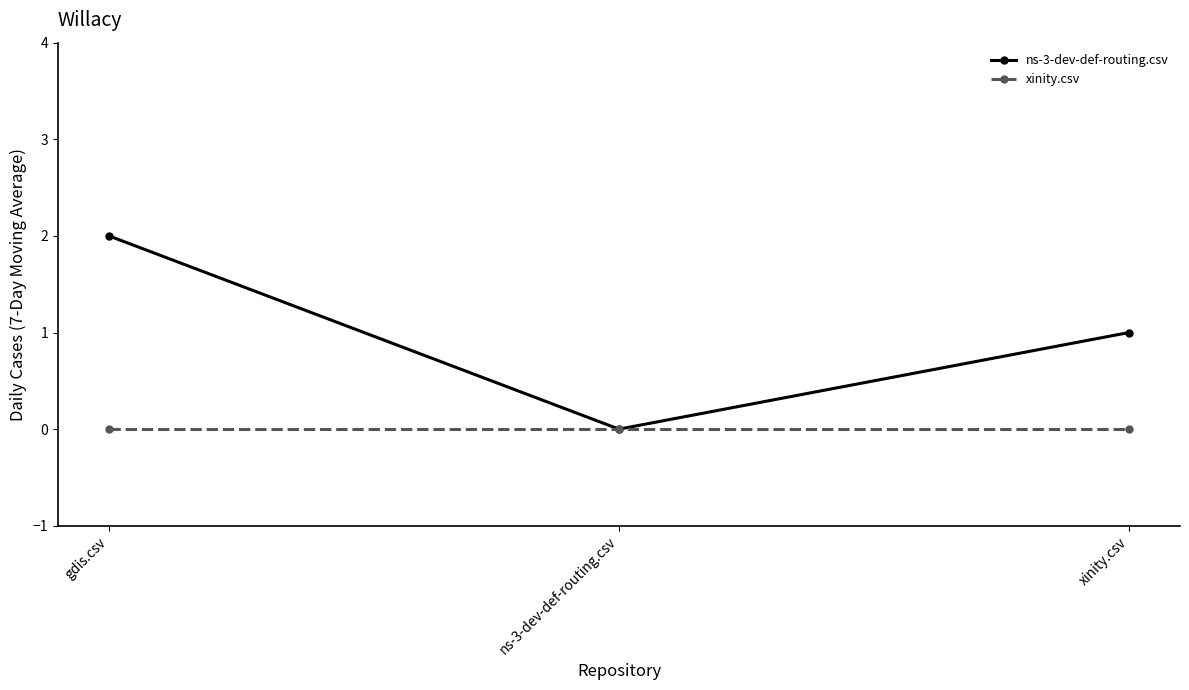

What is the label of the 1st point from the right?

xinity.csv